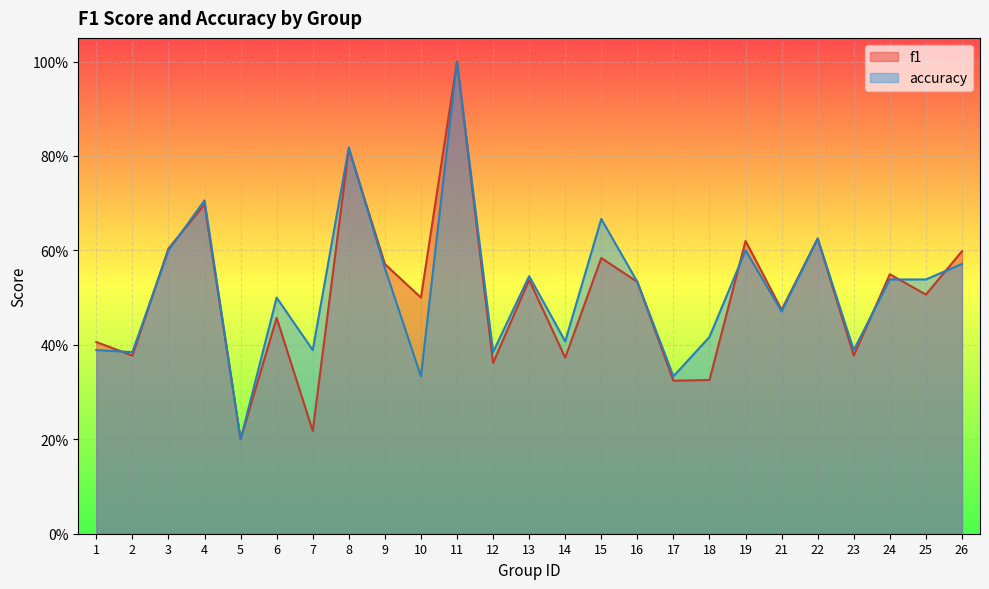

Which has a higher value, 5 or 13?

13